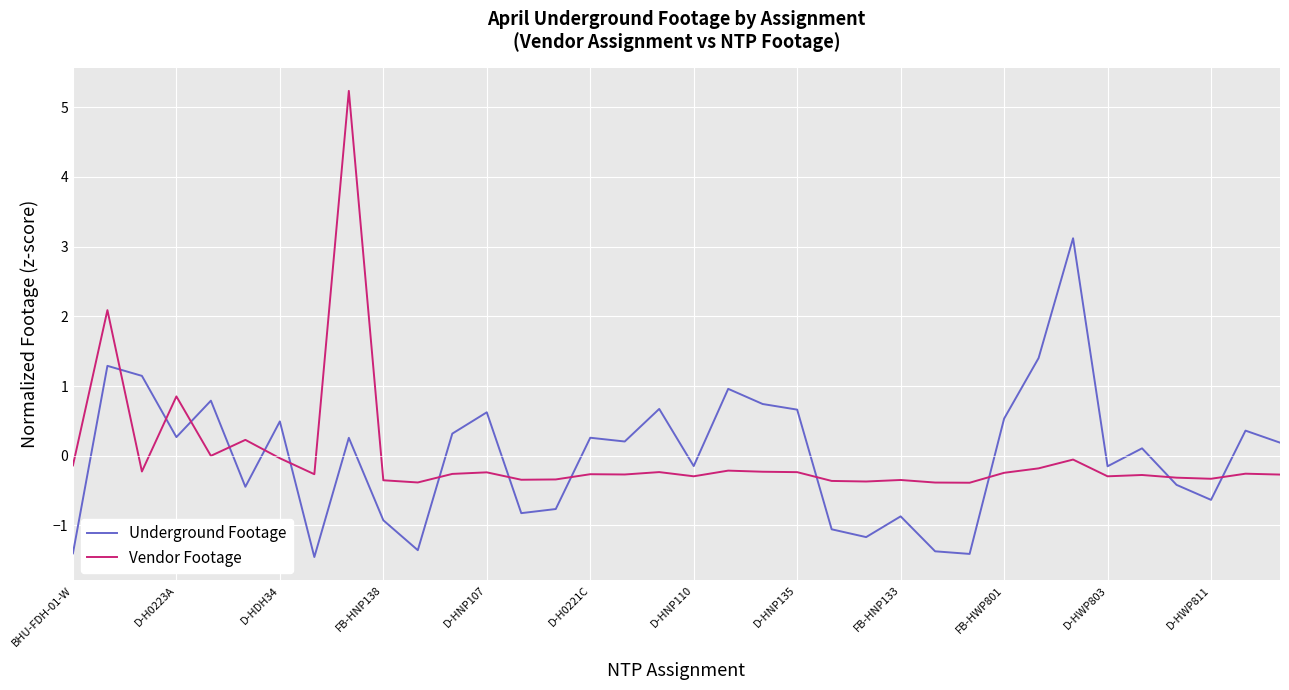

True or false: Underground Footage has more than 1 points higher than both neighbors.

True